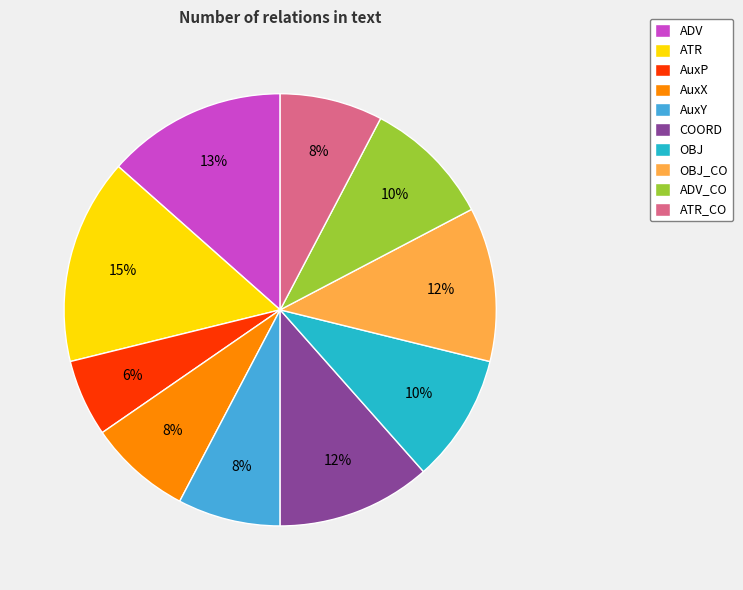

To the nearest percent, what percentage of the pie is COORD?

12%